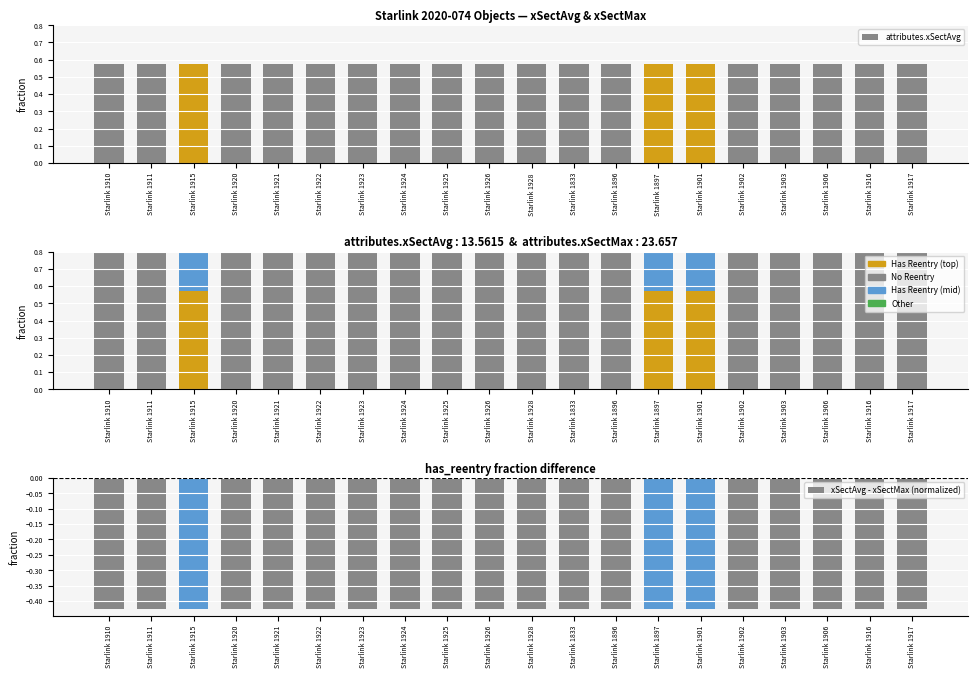

The value of attributes.xSectAvg at Starlink 1926 is 0.3. True or false?

False